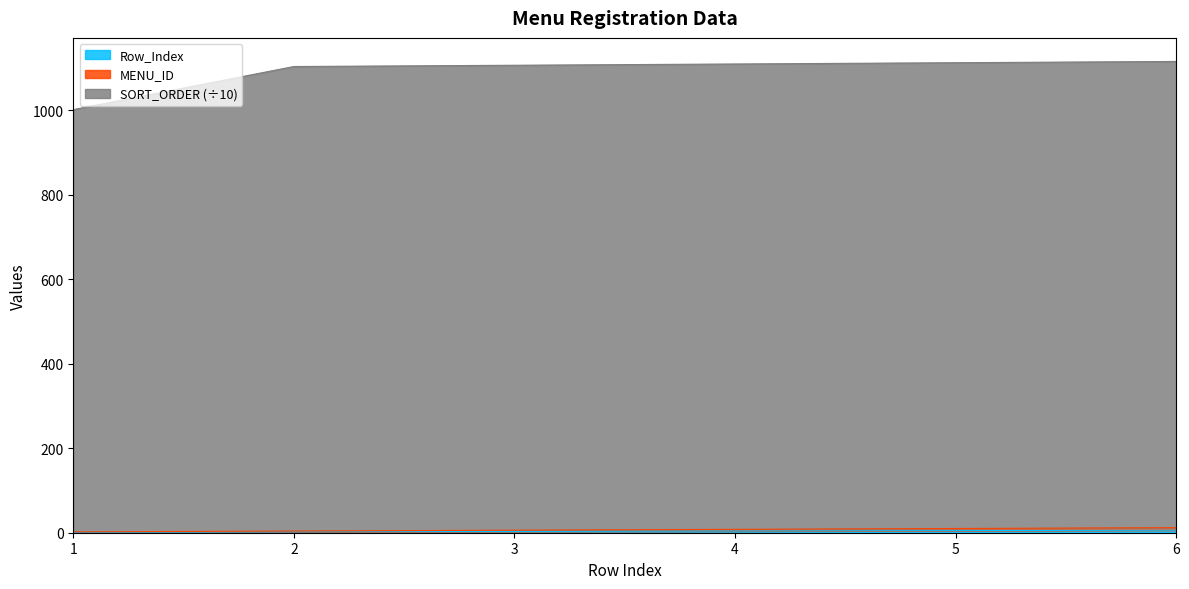

Which series changed the most between 3 and 5?

SORT_ORDER